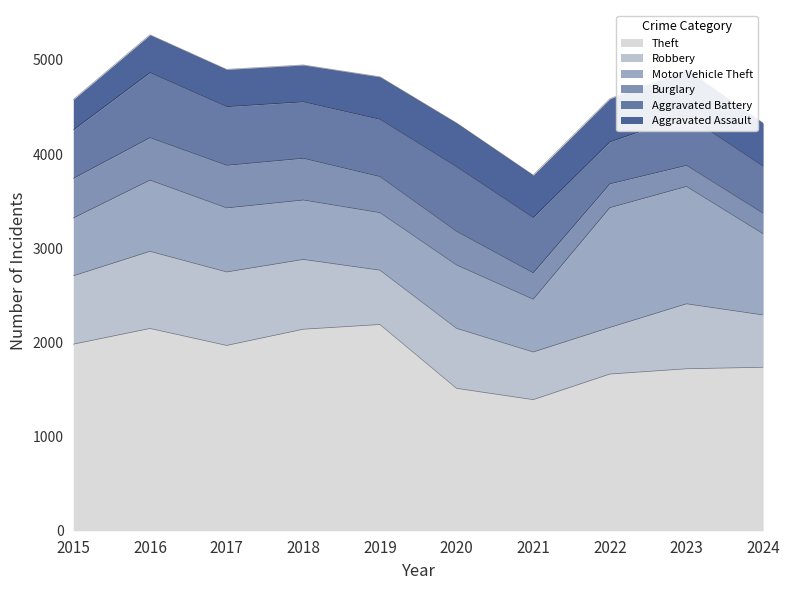

Rank the categories by Robbery value from highest to lowest.

2016, 2017, 2018, 2015, 2023, 2020, 2019, 2024, 2021, 2022